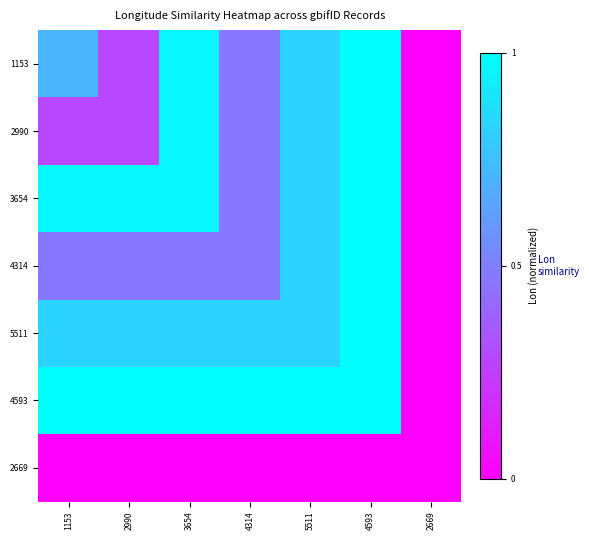

Which series has the widest spread of values?

1153